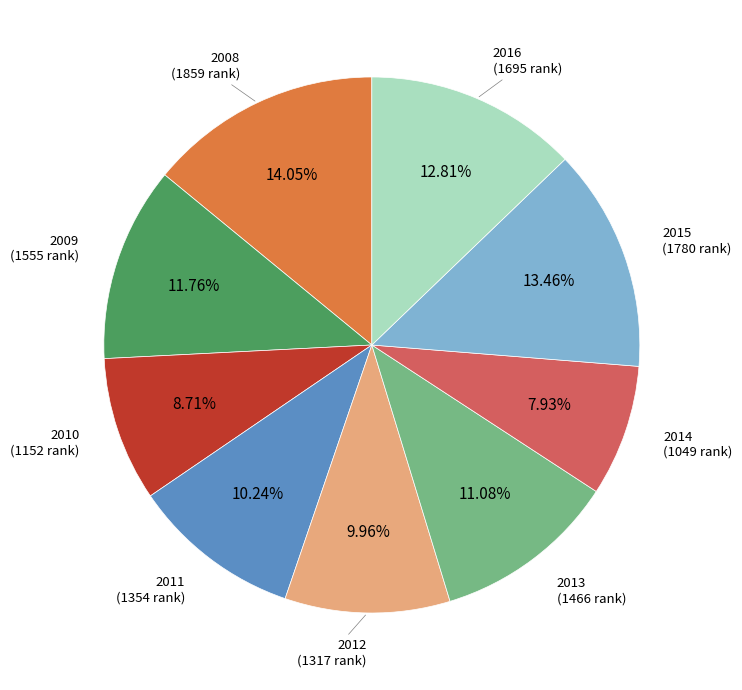

Is there a majority slice in this chart?

No